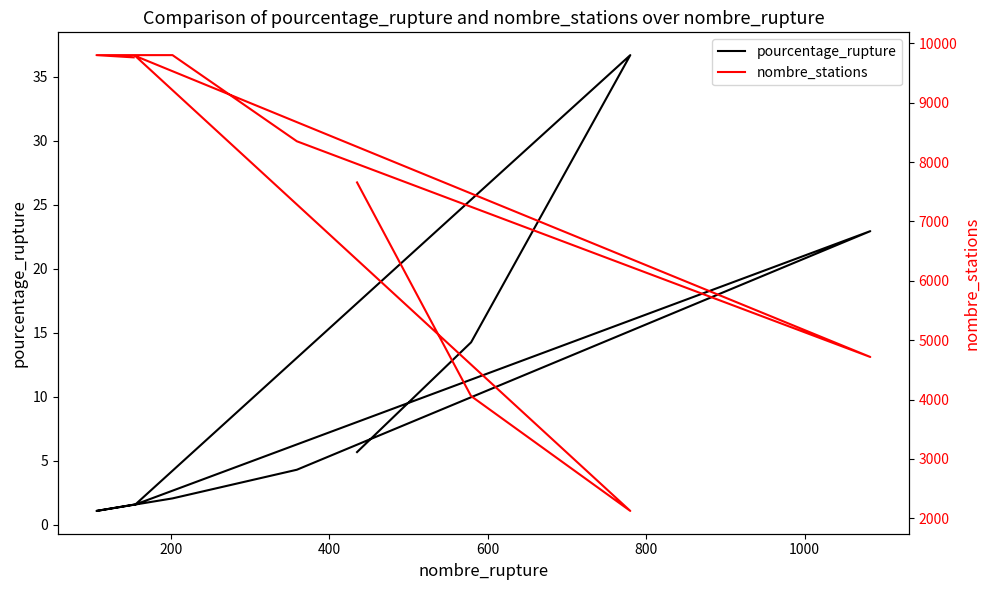

Reading left to right, extract all data points from this chart.

pourcentage_rupture: 5.7	14.3	36.7	1.6	22.9	4.3	2.1	1.1	1.6
nombre_stations: 7658.0	4059.0	2125.0	9788.0	4718.0	8351.0	9802.0	9802.0	9764.0